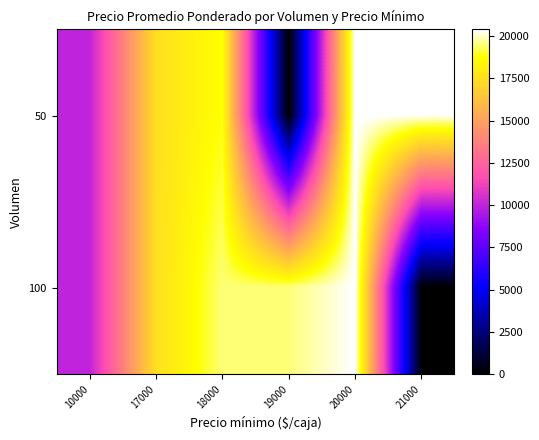

How many distinct data groups are displayed?

2